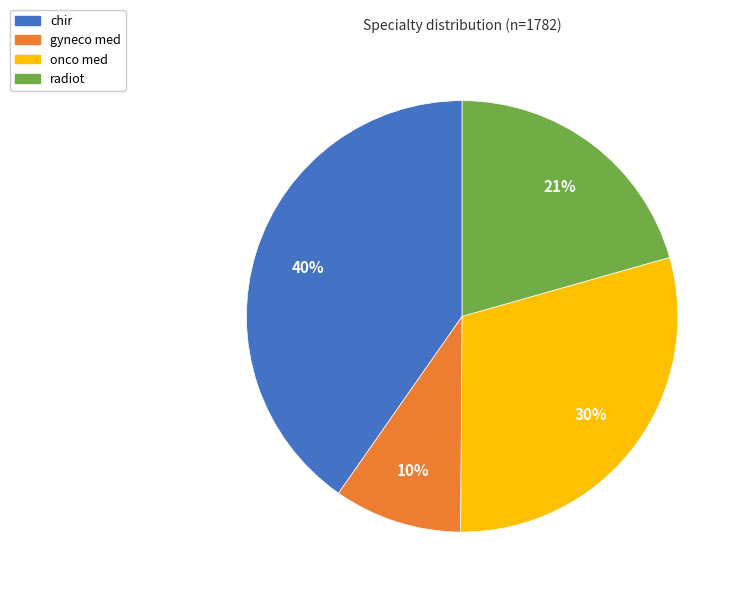

Is the sum of gyneco med and onco med greater than half?

No